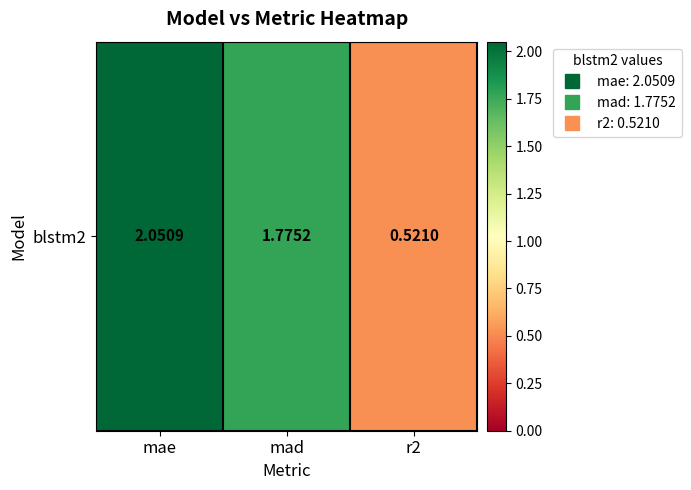

What is the sum of the values at mad and r2?

2.3